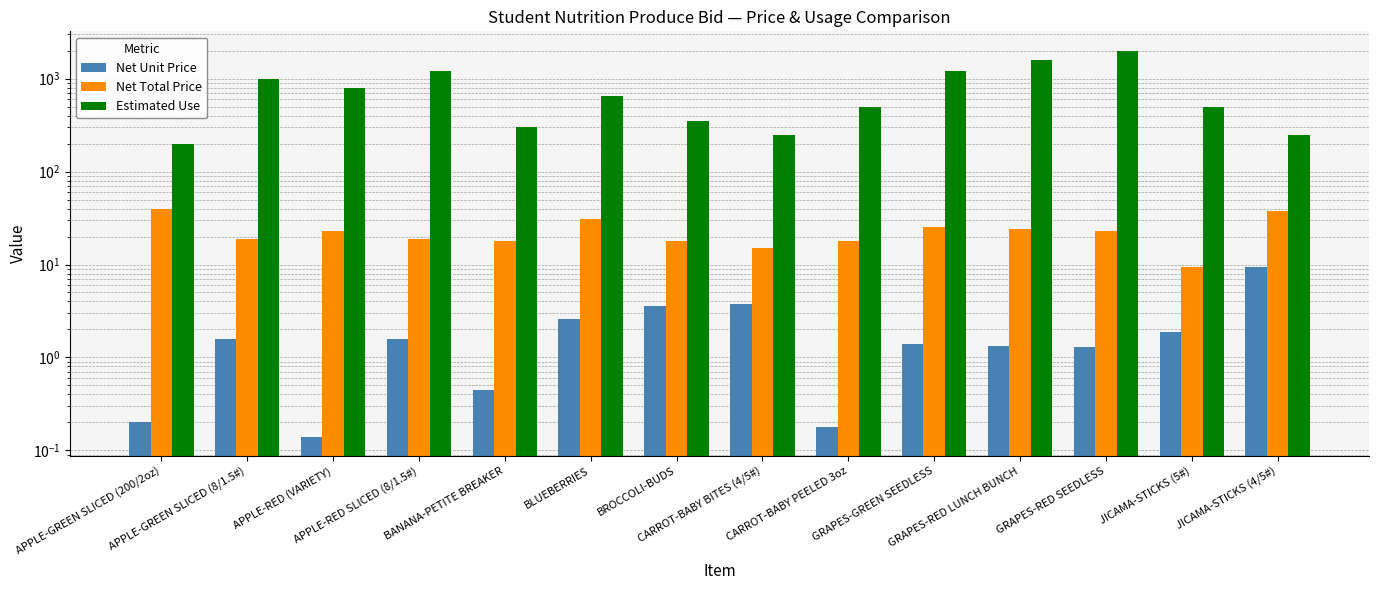

What is the sum of all Net Unit Price values?

29.4